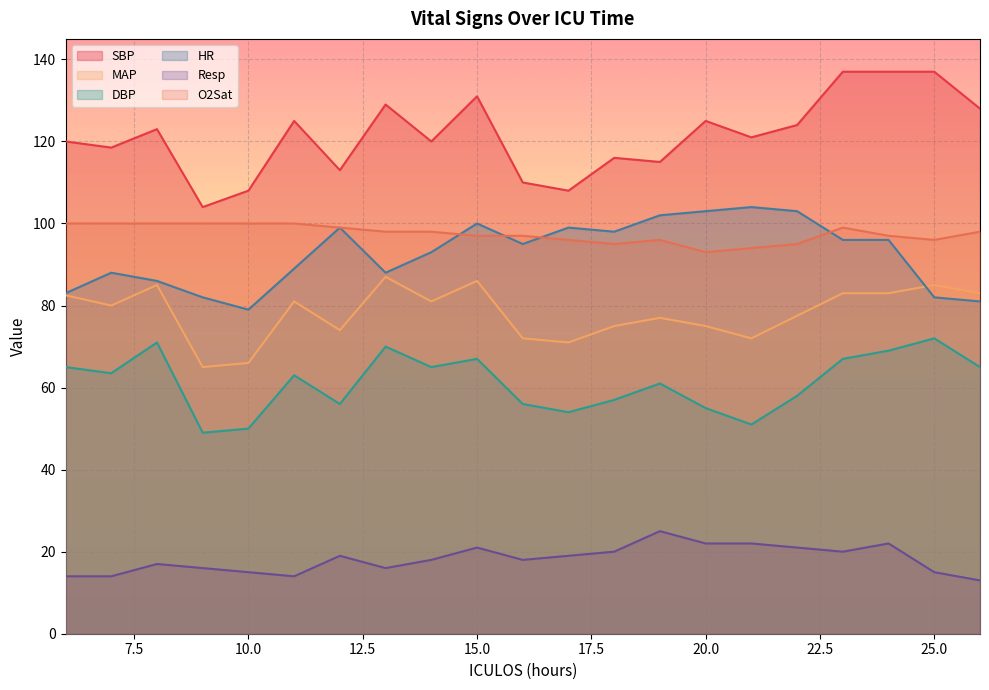

Reading left to right, extract all data points from this chart.

HR: 83.0	88.0	86.0	82.0	79.0	89.0	99.0	88.0	93.0	100.0	95.0	99.0	98.0	102.0	103.0	104.0	103.0	96.0	96.0	82.0	81.0
SBP: 120.0	118.5	123.0	104.0	108.0	125.0	113.0	129.0	120.0	131.0	110.0	108.0	116.0	115.0	125.0	121.0	124.0	137.0	137.0	137.0	128.0
MAP: 82.5	80.0	85.0	65.0	66.0	81.0	74.0	87.0	81.0	86.0	72.0	71.0	75.0	77.0	75.0	72.0	77.5	83.0	83.0	85.0	83.0
DBP: 65.0	63.5	71.0	49.0	50.0	63.0	56.0	70.0	65.0	67.0	56.0	54.0	57.0	61.0	55.0	51.0	58.0	67.0	69.0	72.0	65.0
Resp: 14.0	14.0	17.0	16.0	15.0	14.0	19.0	16.0	18.0	21.0	18.0	19.0	20.0	25.0	22.0	22.0	21.0	20.0	22.0	15.0	13.0
O2Sat: 100.0	100.0	100.0	100.0	100.0	100.0	99.0	98.0	98.0	97.0	97.0	96.0	95.0	96.0	93.0	94.0	95.0	99.0	97.0	96.0	98.0